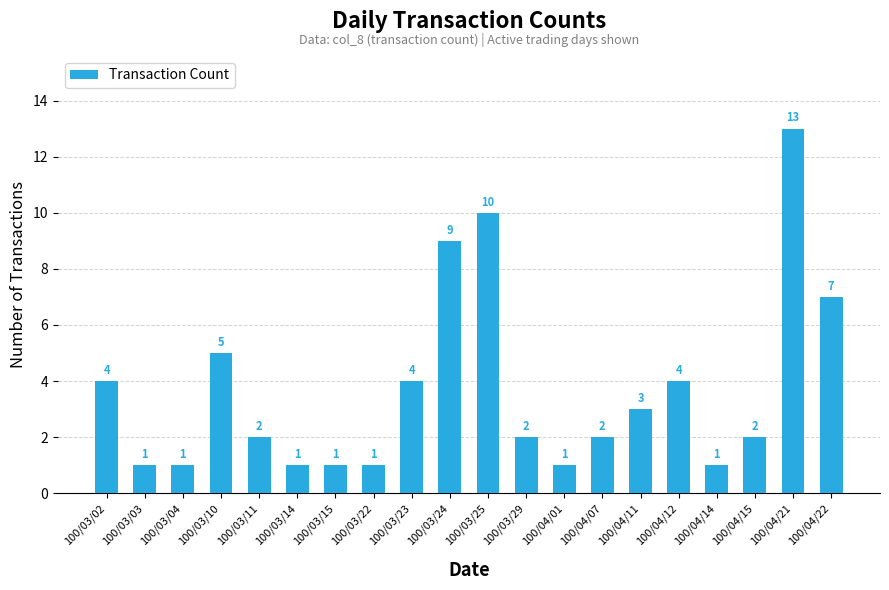

Approximately how many times larger is the value at 100/04/22 compared to 100/03/25?

0.7